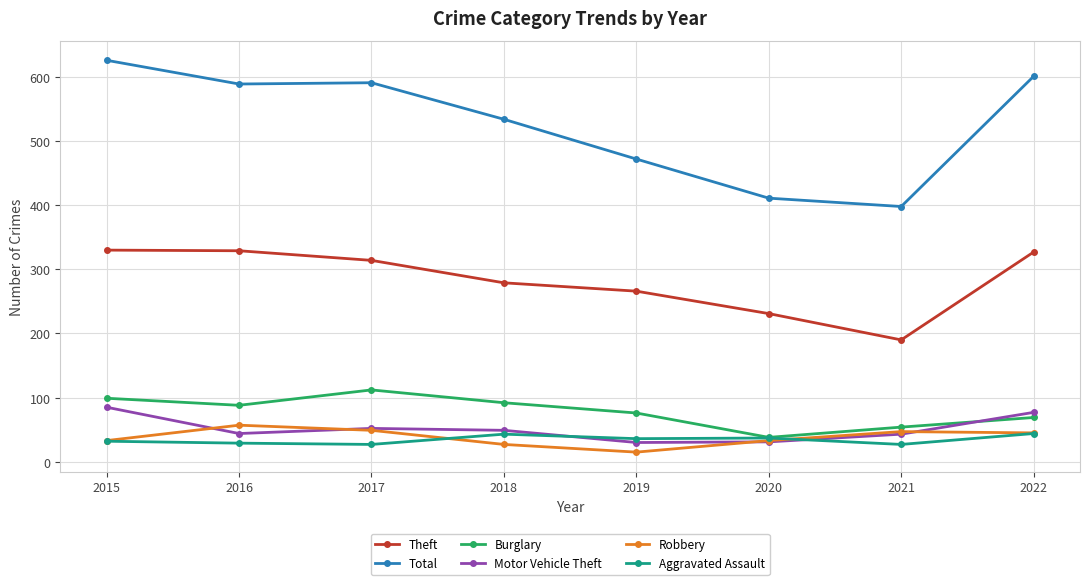

What is the difference between the highest and lowest values at 2015?

594